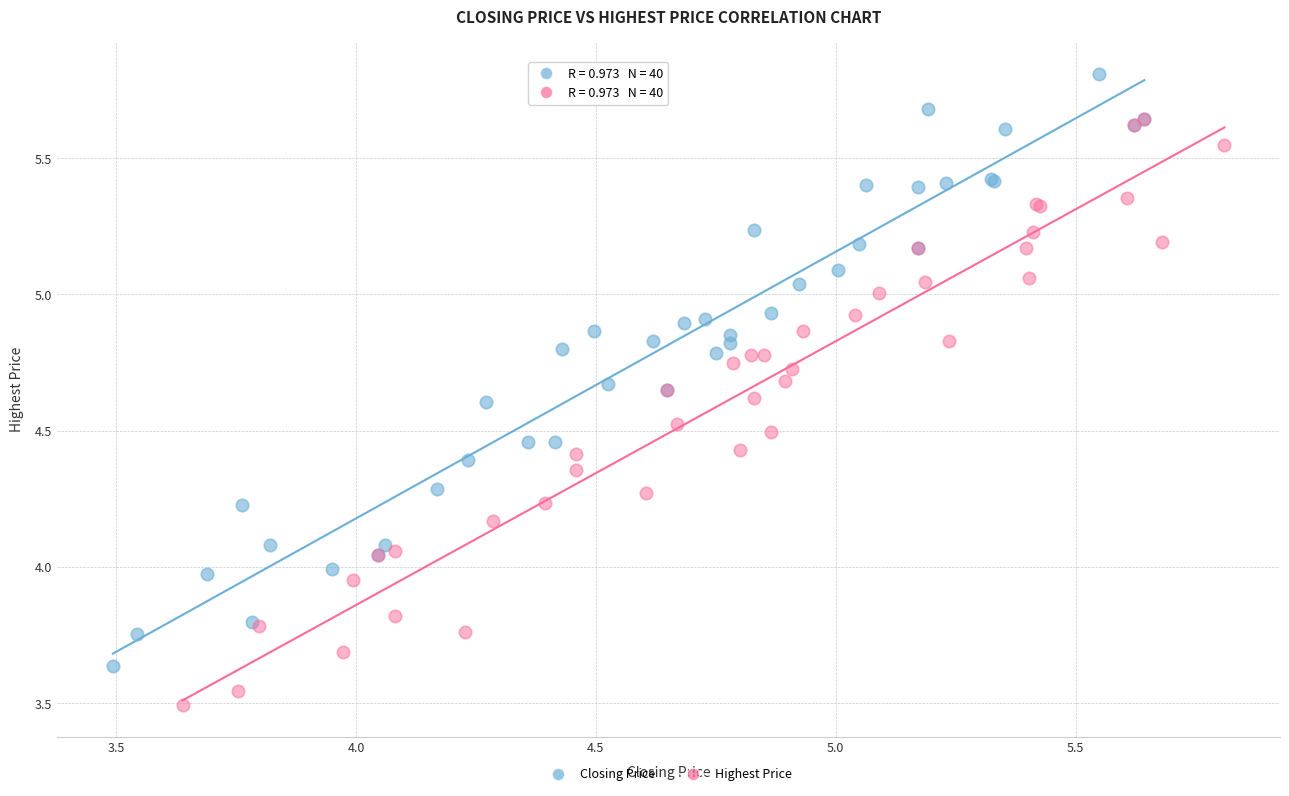

Which series reaches the minimum Y coordinate?

Highest Price